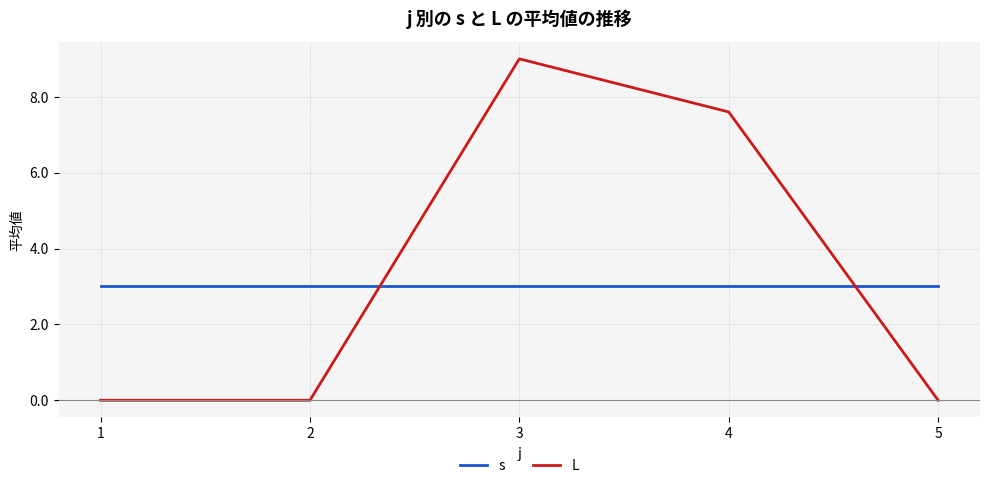

What is the total value across all series at 1?

3.0